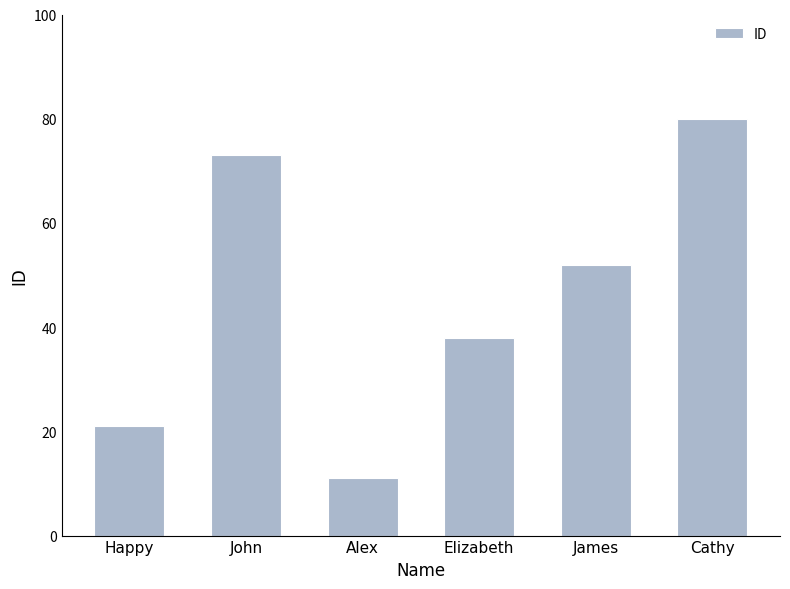

At which label does the data first exceed 52?

John